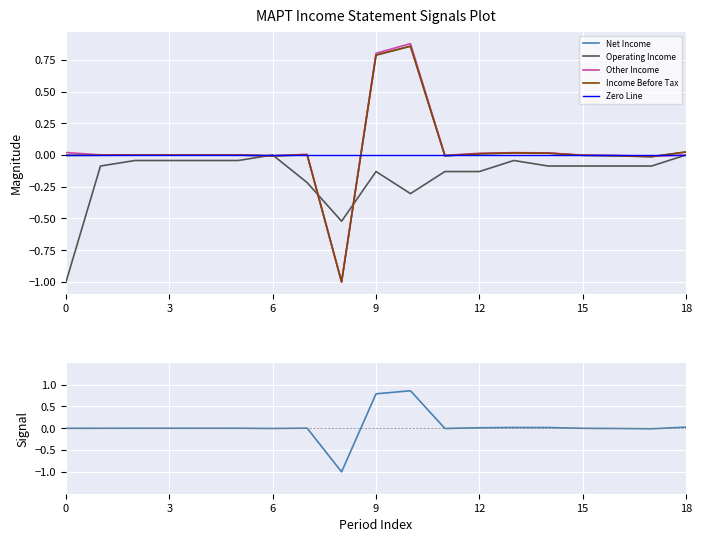

Between 11 and 14, which series saw the biggest shift?

Operating Income